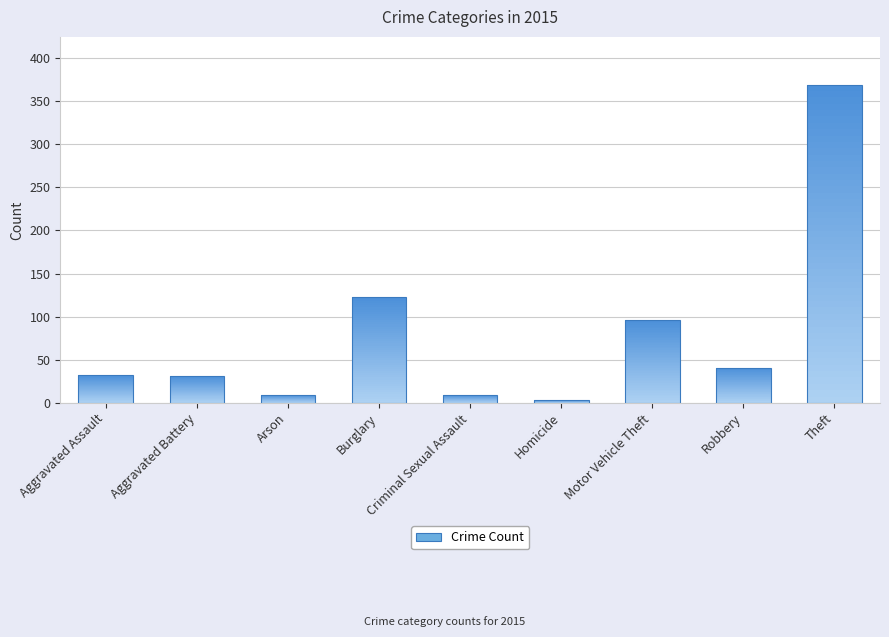

What is the average value?

79